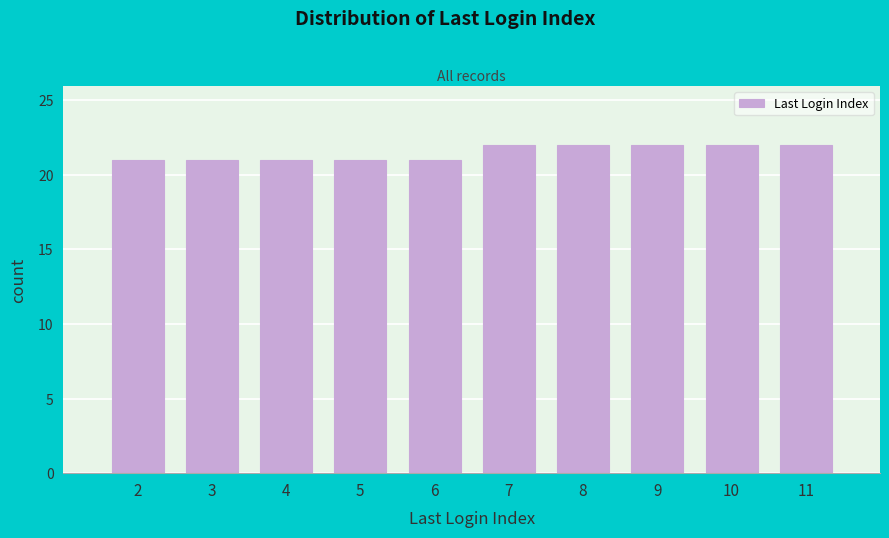

Reading left to right, what are all the values shown in this chart?

2=21	3=21	4=21	5=21	6=21	7=22	8=22	9=22	10=22	11=22